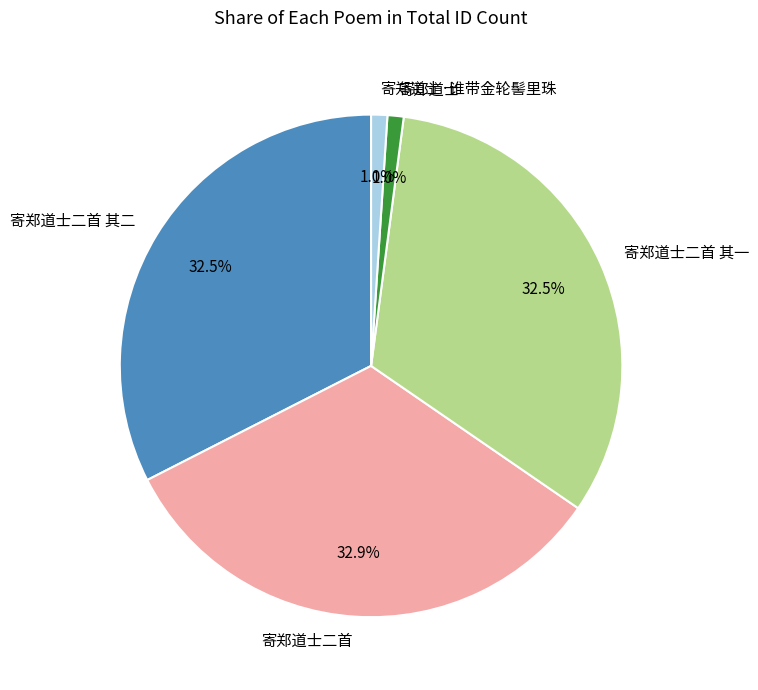

To the nearest percent, what percentage of the pie is 寄郑道士二首 其二?

33%